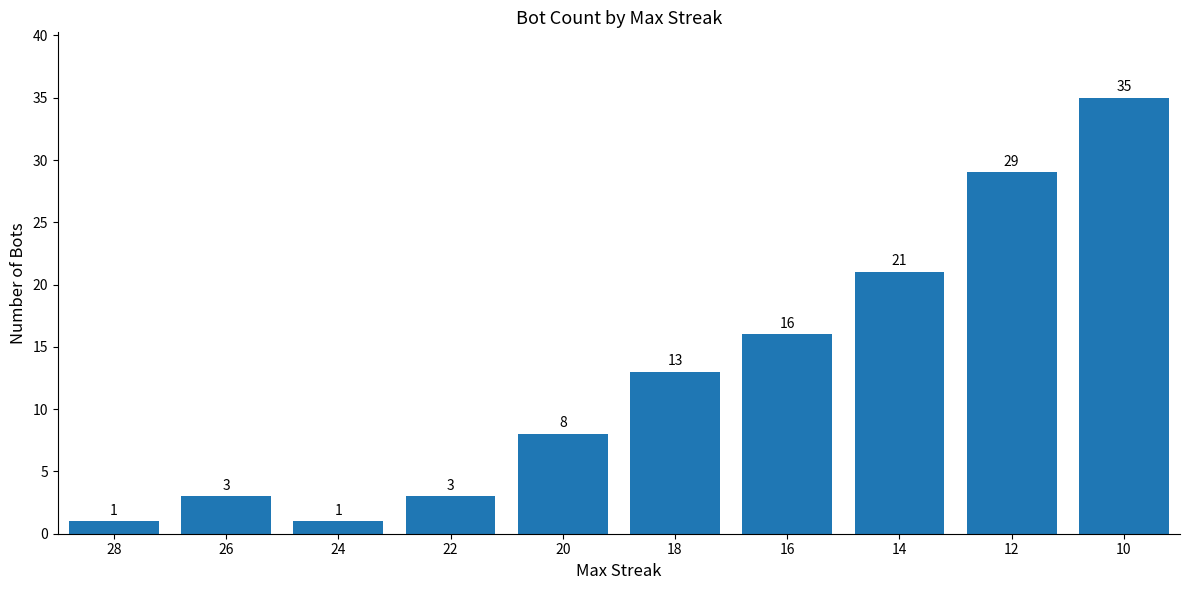

At which label is the value closest to 18?

16